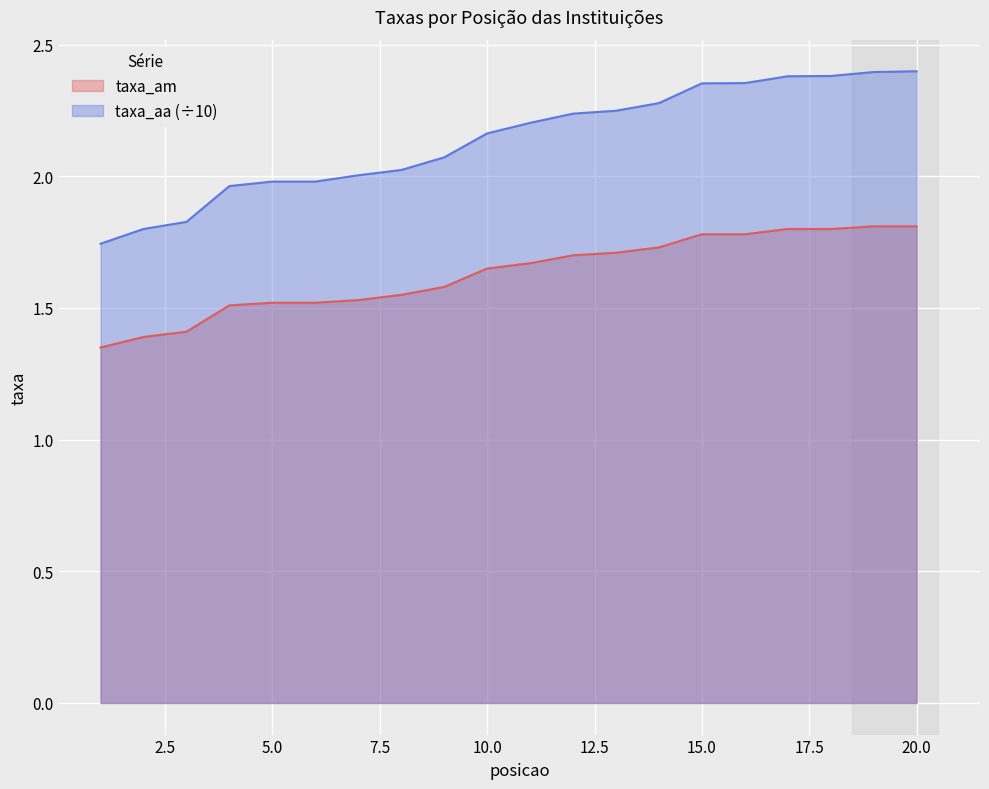

True or false: taxa_aa has more than 0 points higher than both neighbors.

False